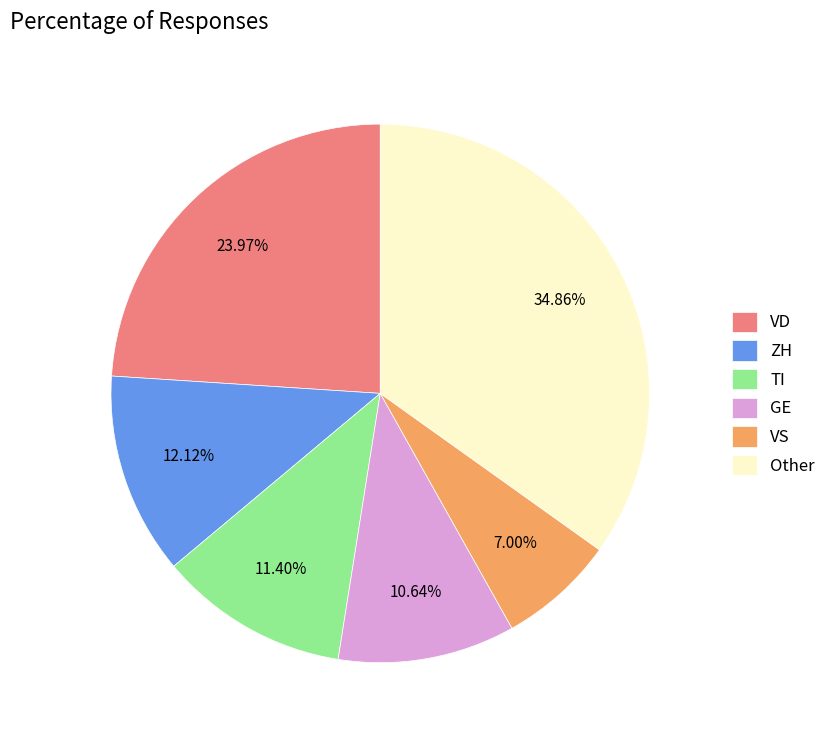

Is there any slice that represents more than half of the pie?

No